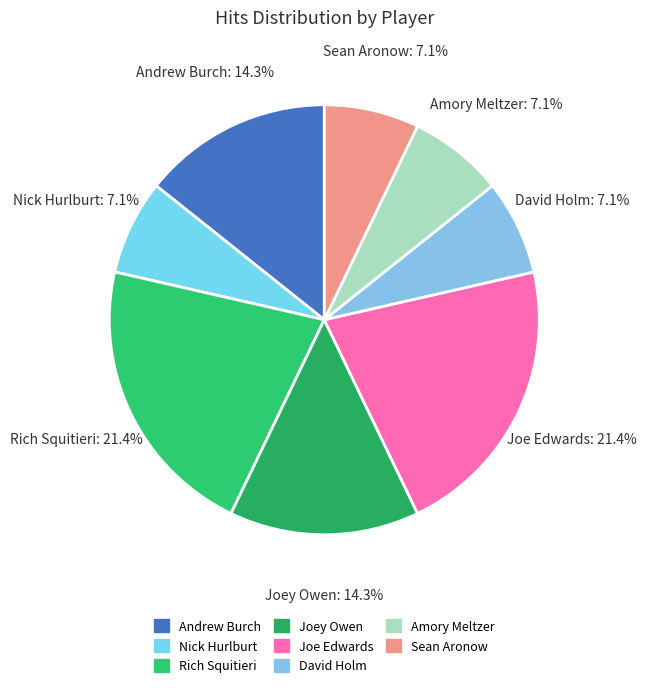

Does David Holm represent more than half of the total?

No